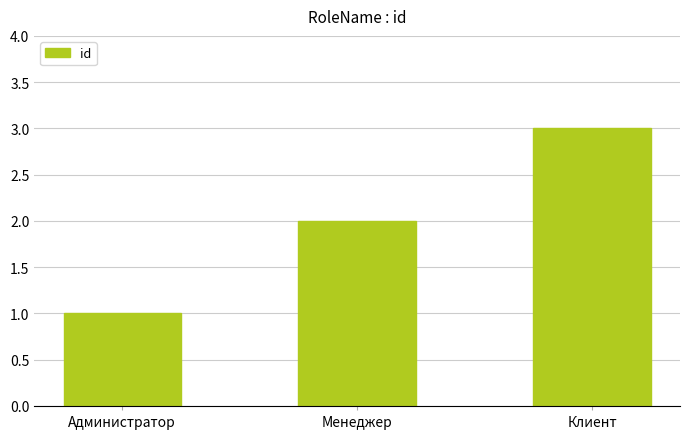

What is the difference between the second highest and minimum values?

1